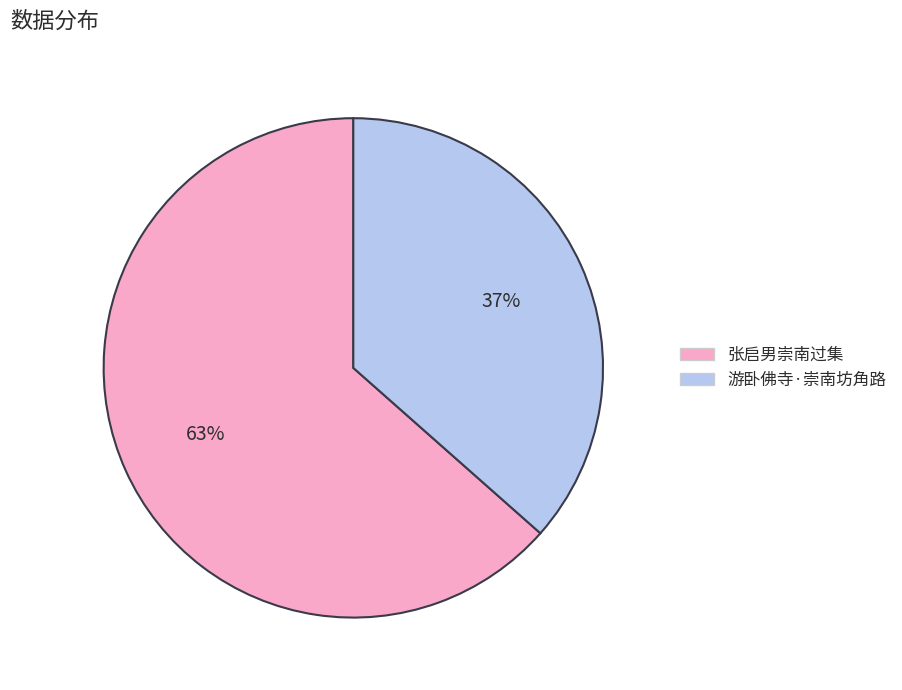

To the nearest percent, what is the combined percentage of 张启男崇南过集 and 游卧佛寺·崇南坊角路?

100%